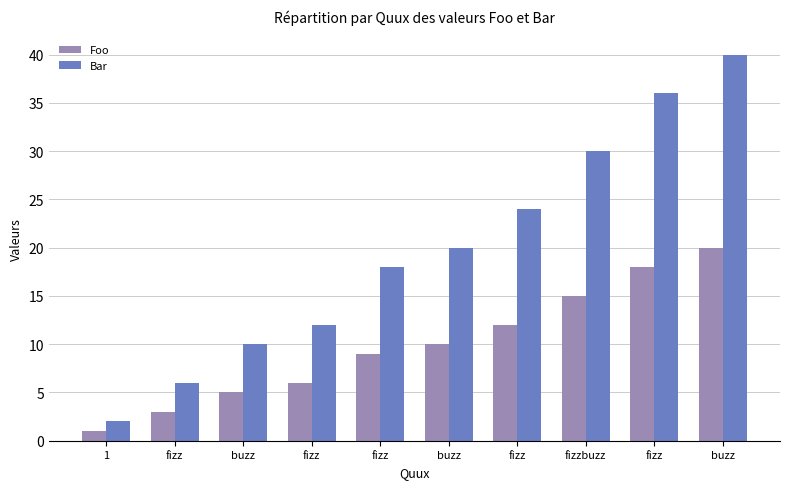

Which has a higher value, fizz or fizz?

fizz